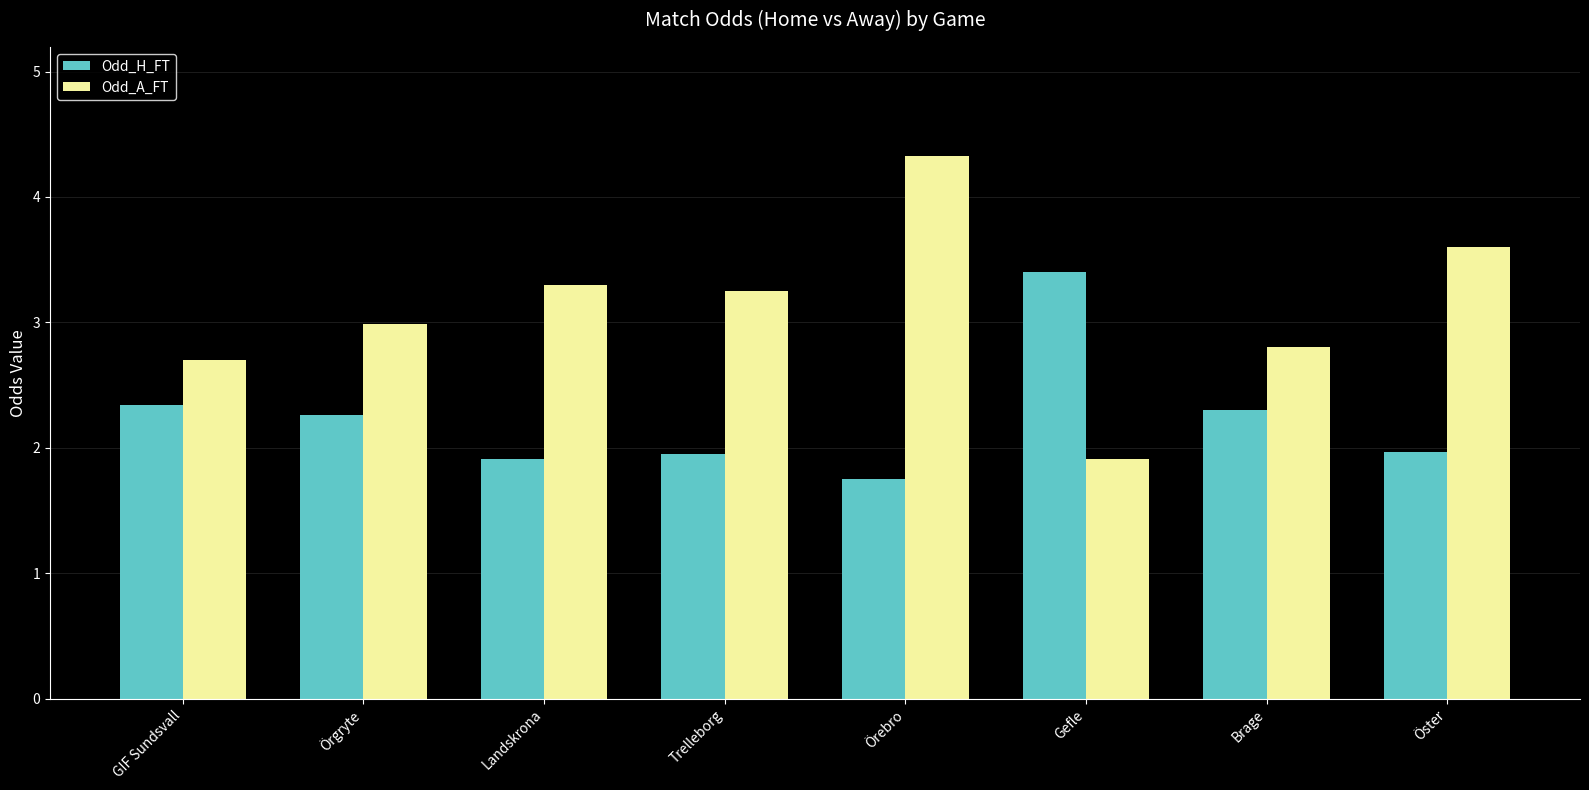

Rank the categories by Odd_A_FT value from lowest to highest.

Gefle, GIF Sundsvall, Brage, Örgryte, Trelleborg, Landskrona, Öster, Örebro